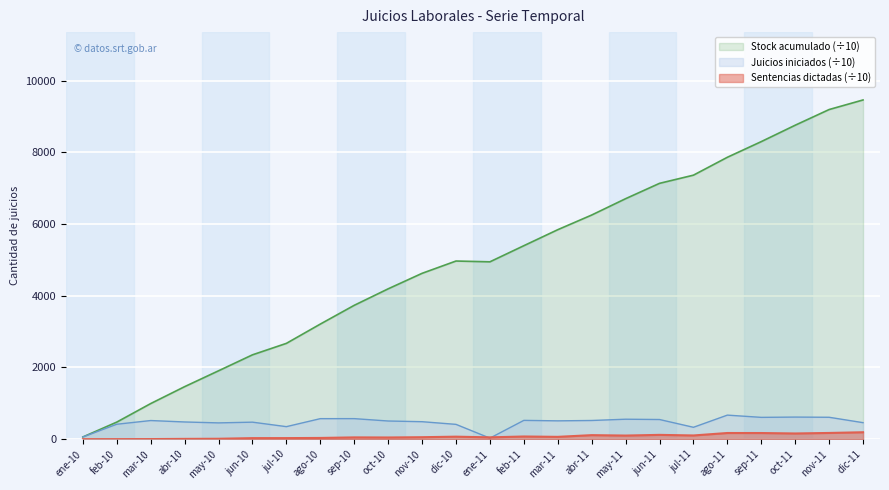

What are all the series names shown in the legend?

Stock acumulado (÷10), Juicios iniciados (÷10), Sentencias dictadas (÷10)